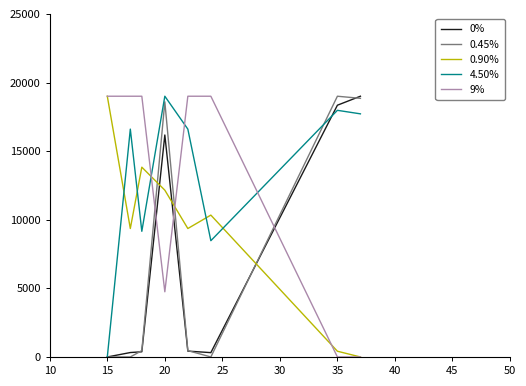

How many values in the 9% series are below 19000?

3